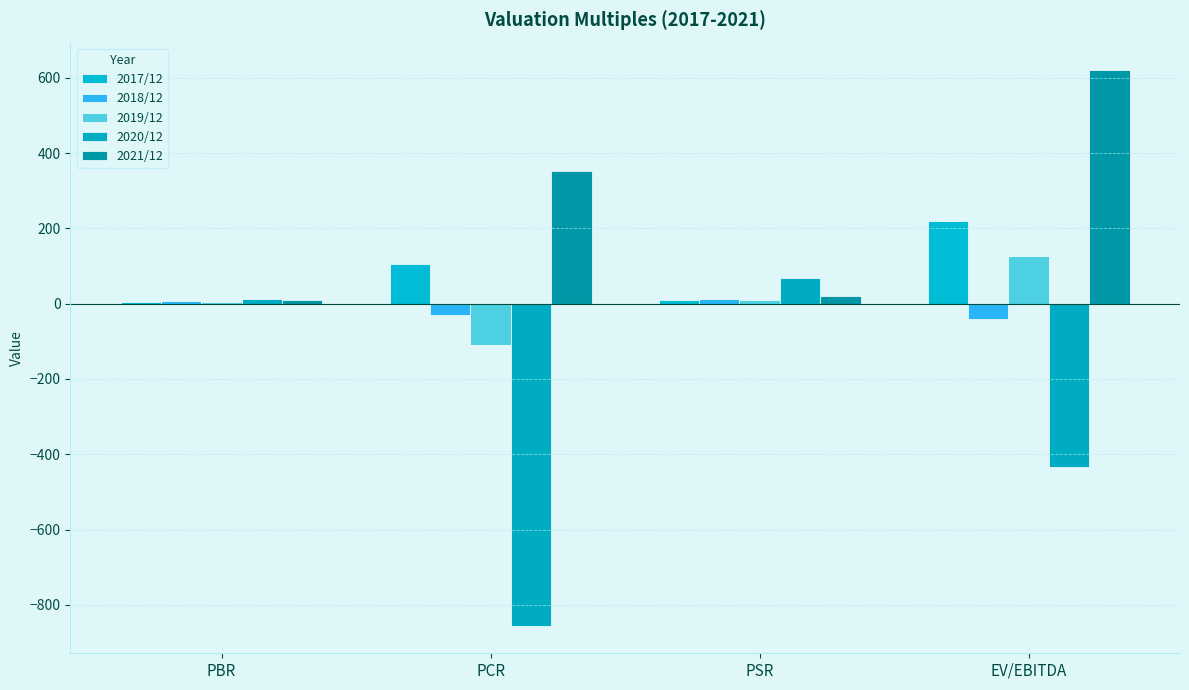

What position from the left is PSR?

3